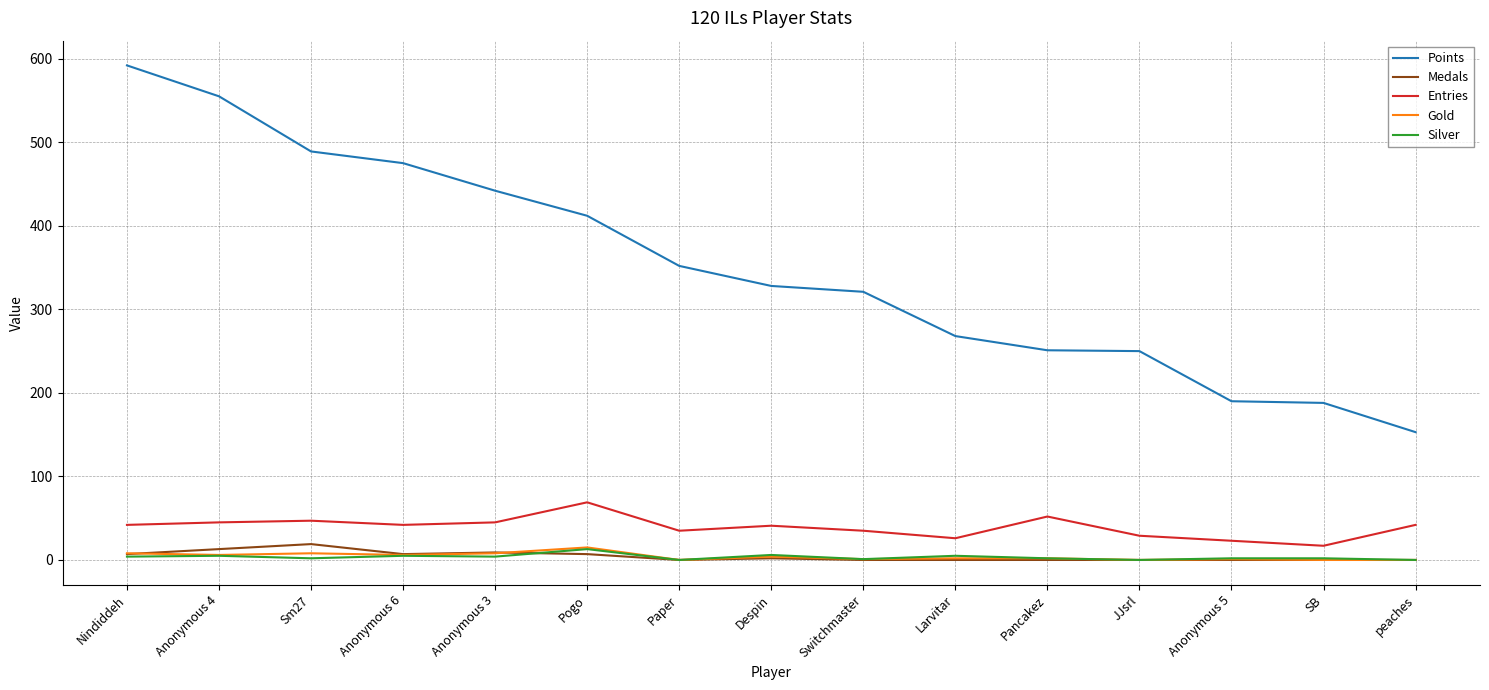

Where is Points nearest to the value 372?

Paper